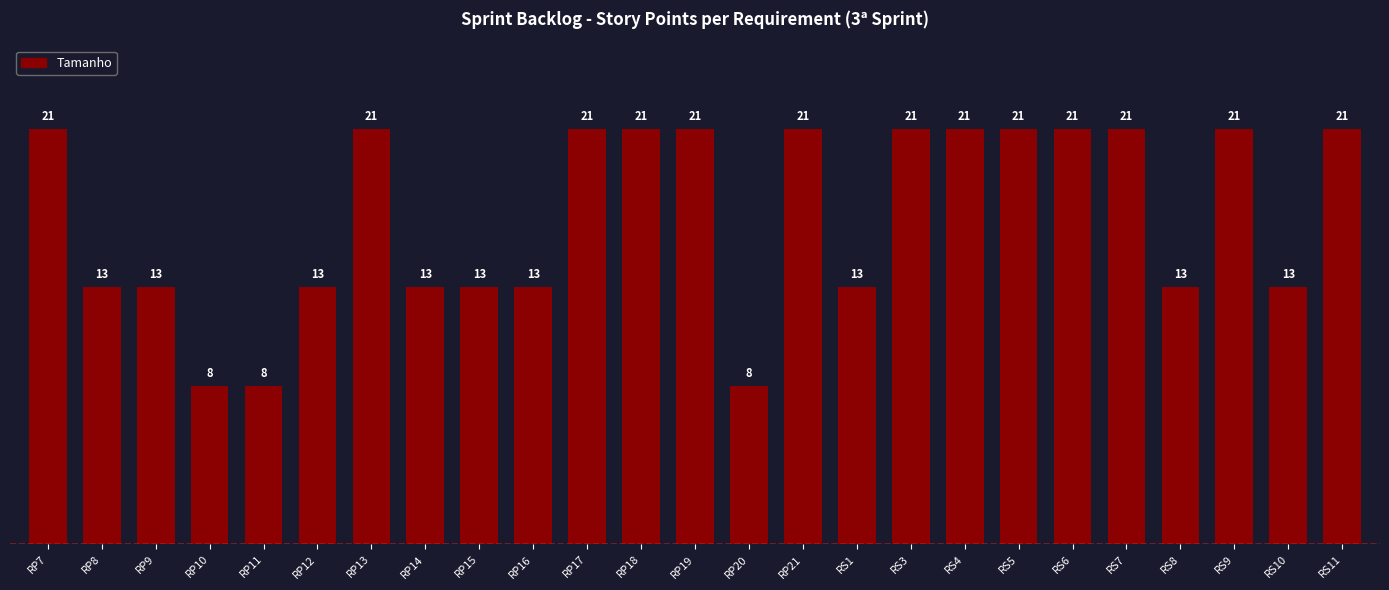

Reading left to right, what are all the values shown in this chart?

21	13	13	8	8	13	21	13	13	13	21	21	21	8	21	13	21	21	21	21	21	13	21	13	21